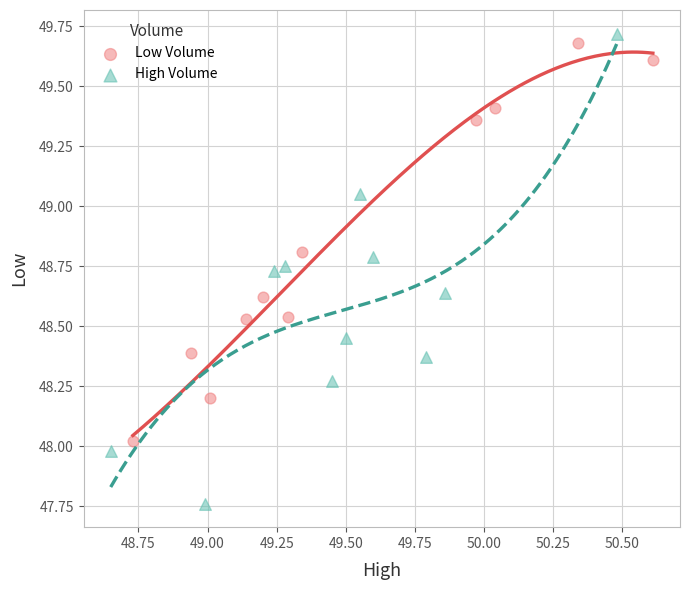

Which series reaches the minimum Y coordinate?

High Volume